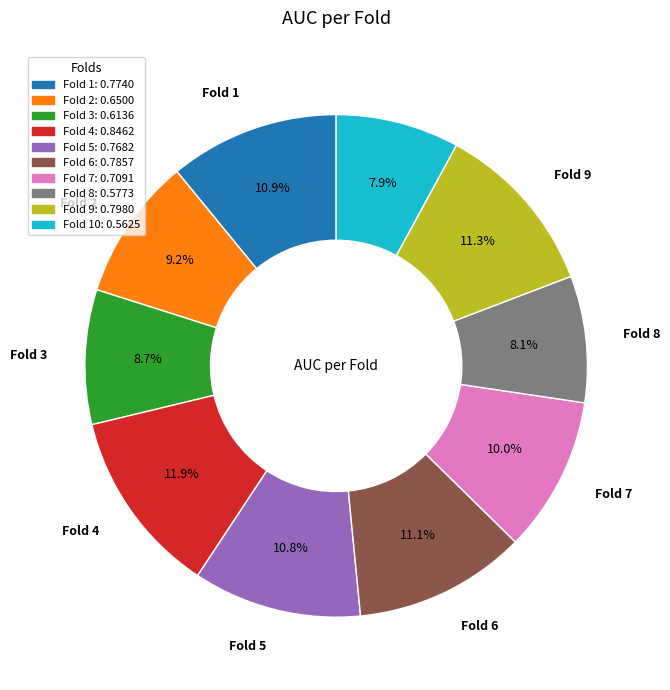

How many slices are in this pie chart?

10